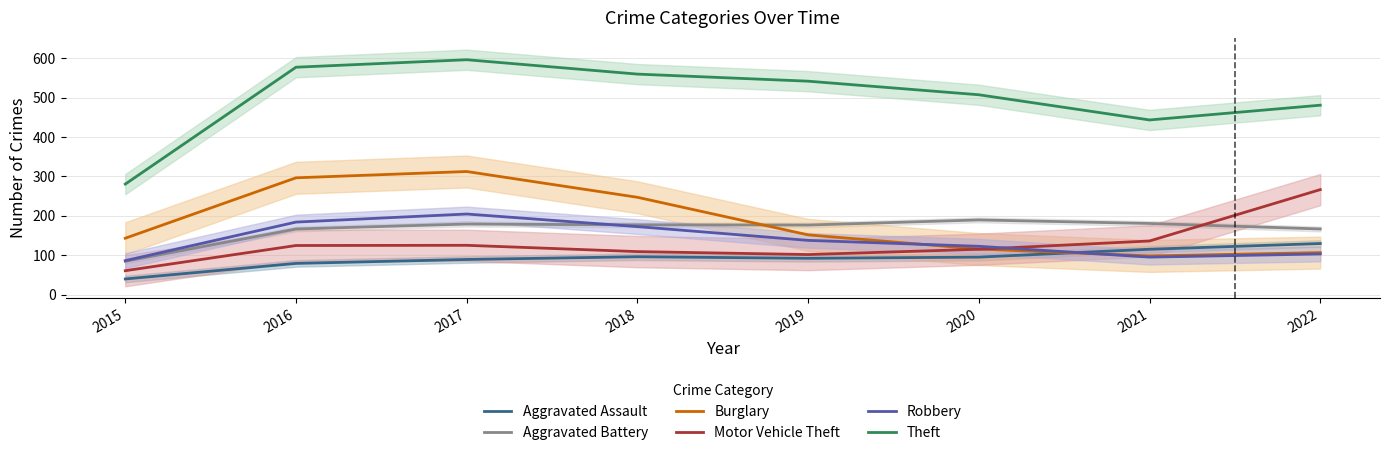

Which series has the widest spread of values?

Theft